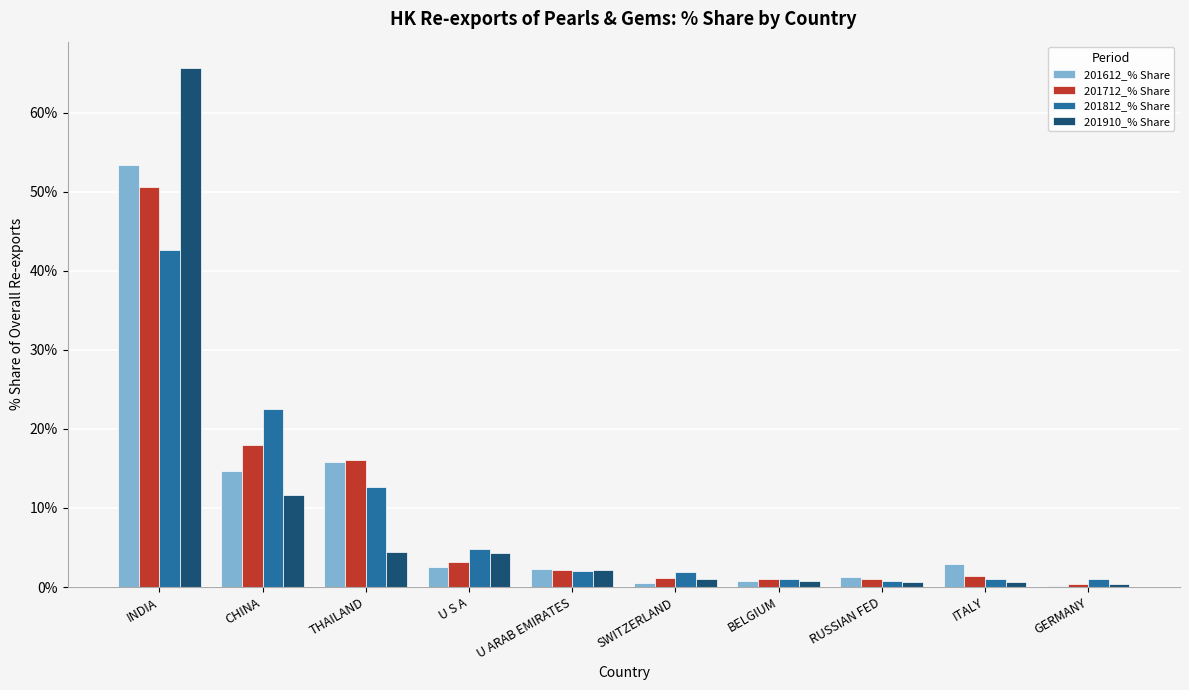

How many groups of bars are there?

10